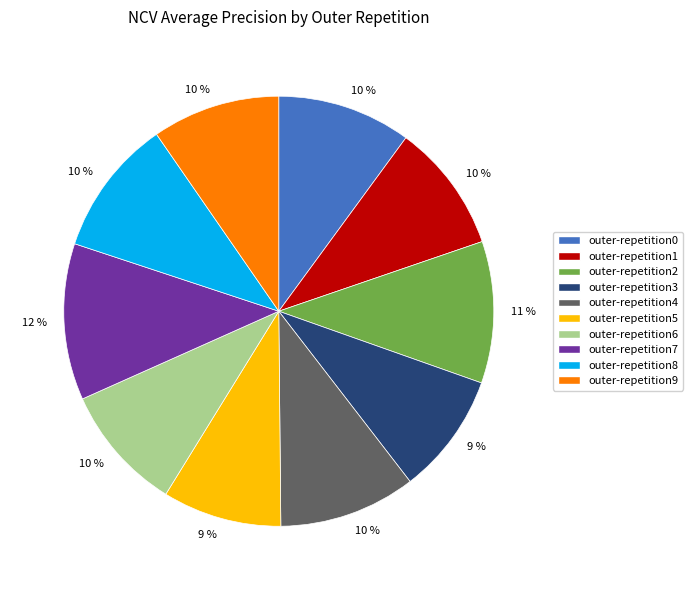

To the nearest percent, what percentage of the pie is outer-repetition3?

9%